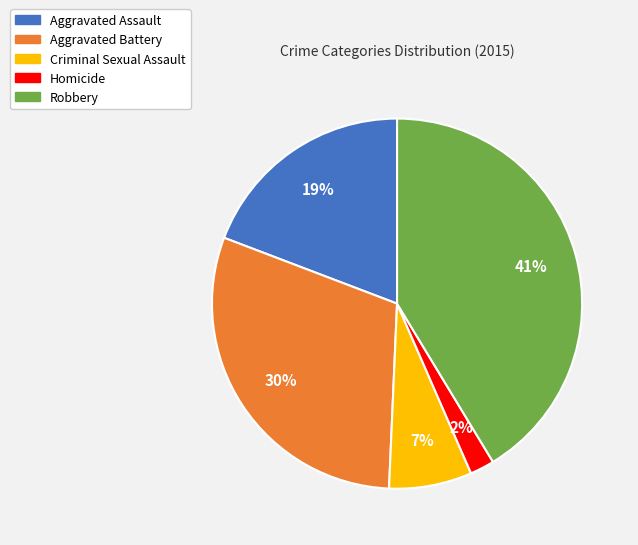

To the nearest percent, what portion does Homicide represent?

2%